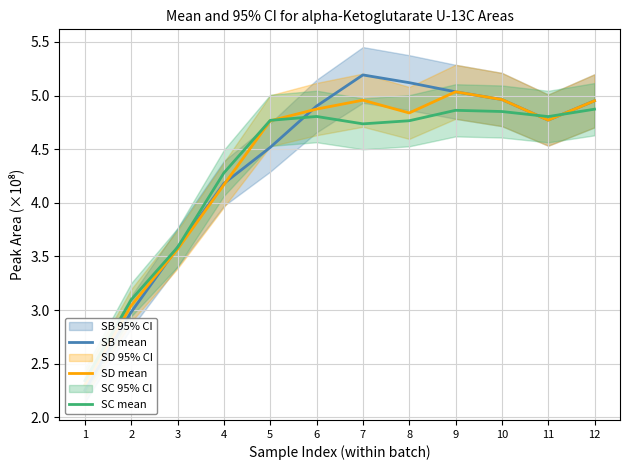

At 10, list the series in order from smallest to largest.

SC mean, SB mean, SD mean